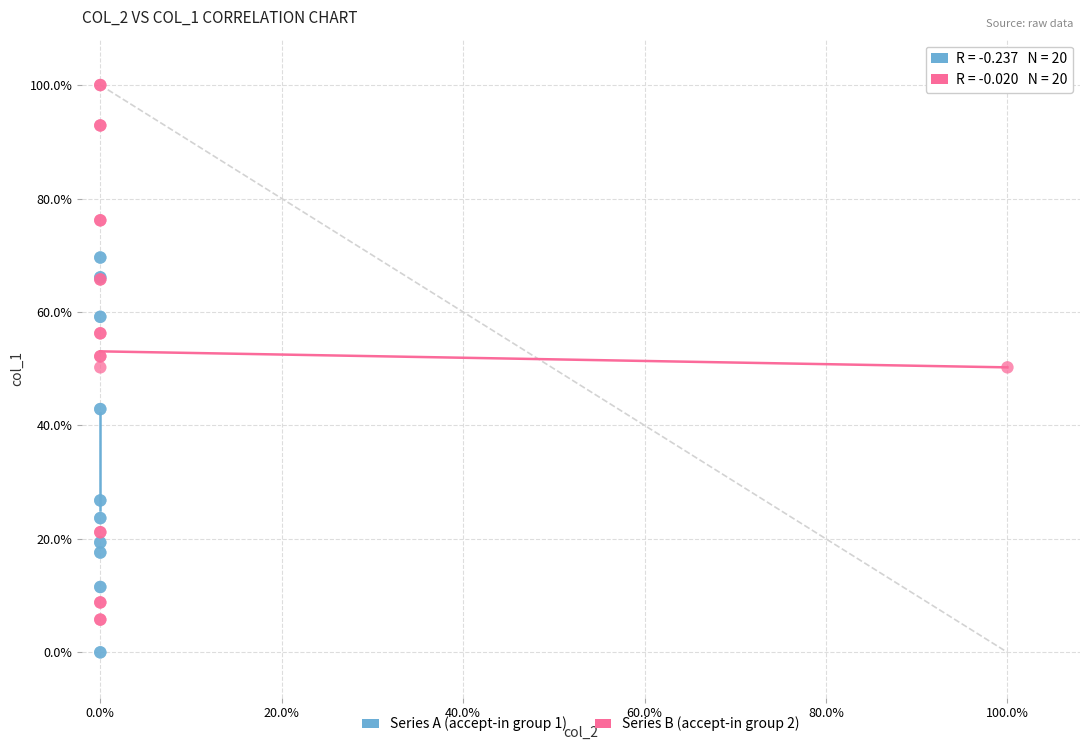

What are all the series names shown in the legend?

Series A (accept-in group 1), Series B (accept-in group 2)